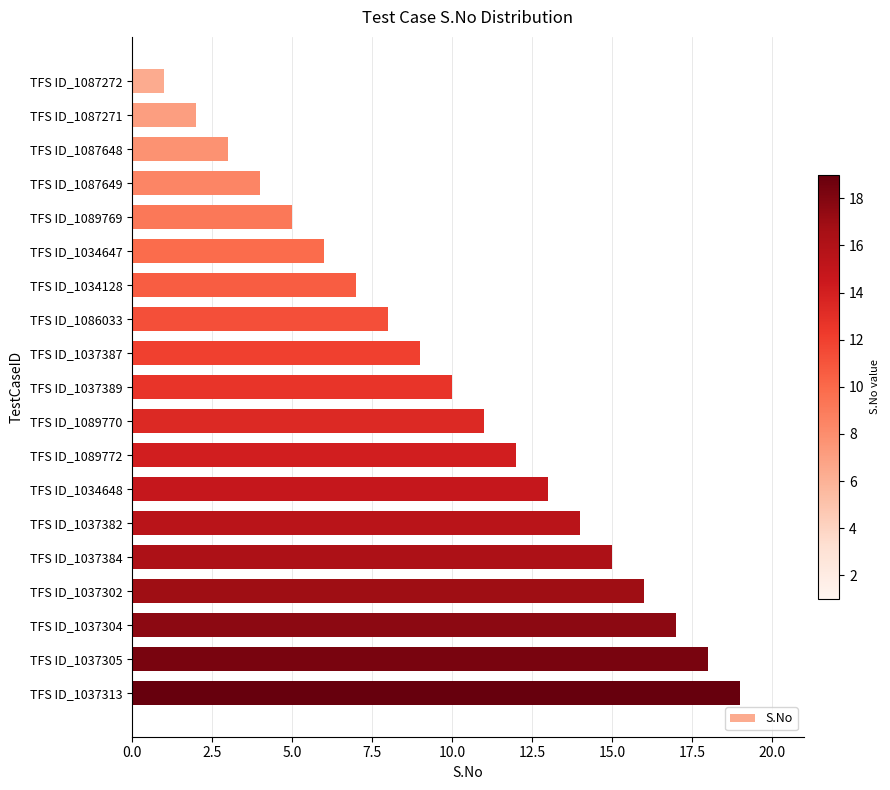

Read the value at TFS ID_1034647.

6